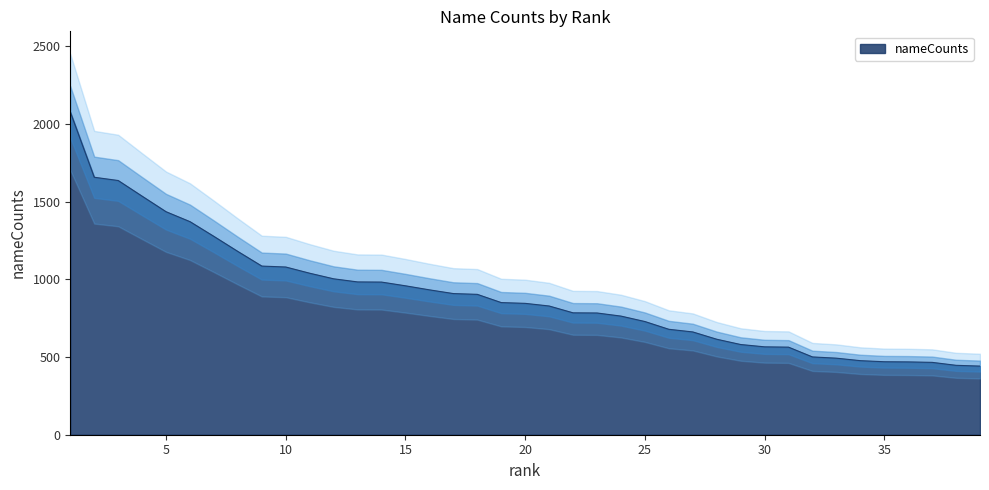

The value at 29 is 318. True or false?

False